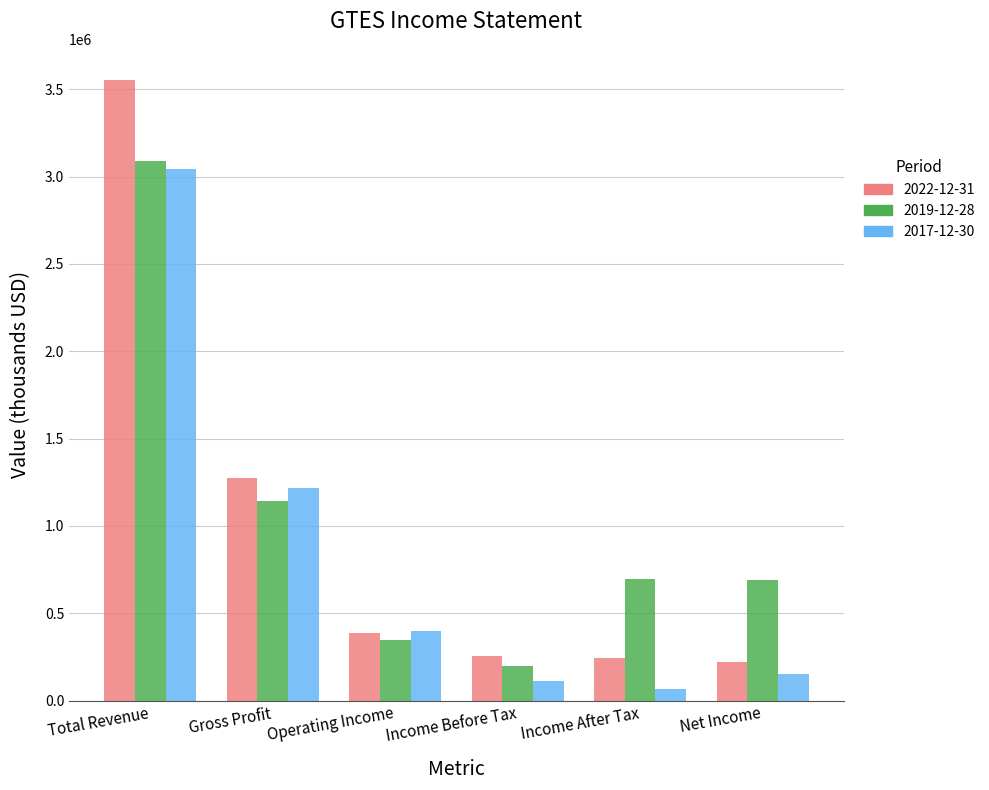

What is the sum of the 2022-12-31 values at Operating Income and Income Before Tax?

641800